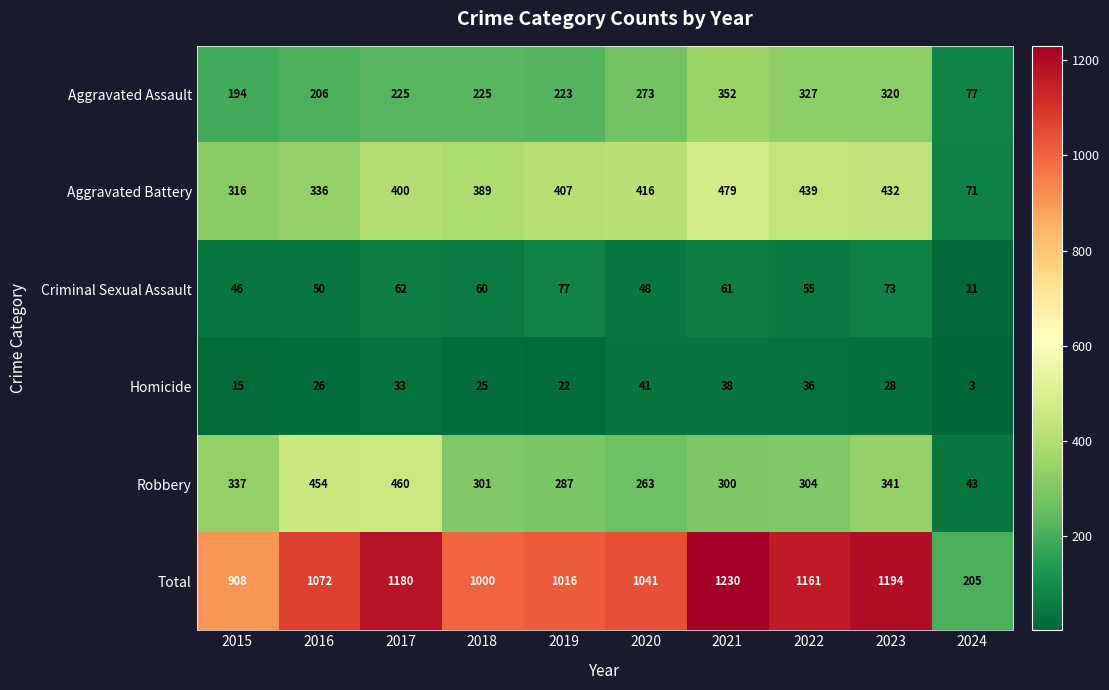

What is the spread (max minus min) of values at 2023?

1166